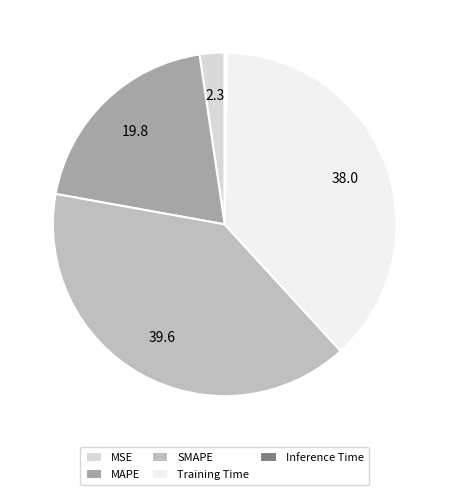

Between SMAPE and MAPE, which is larger?

SMAPE